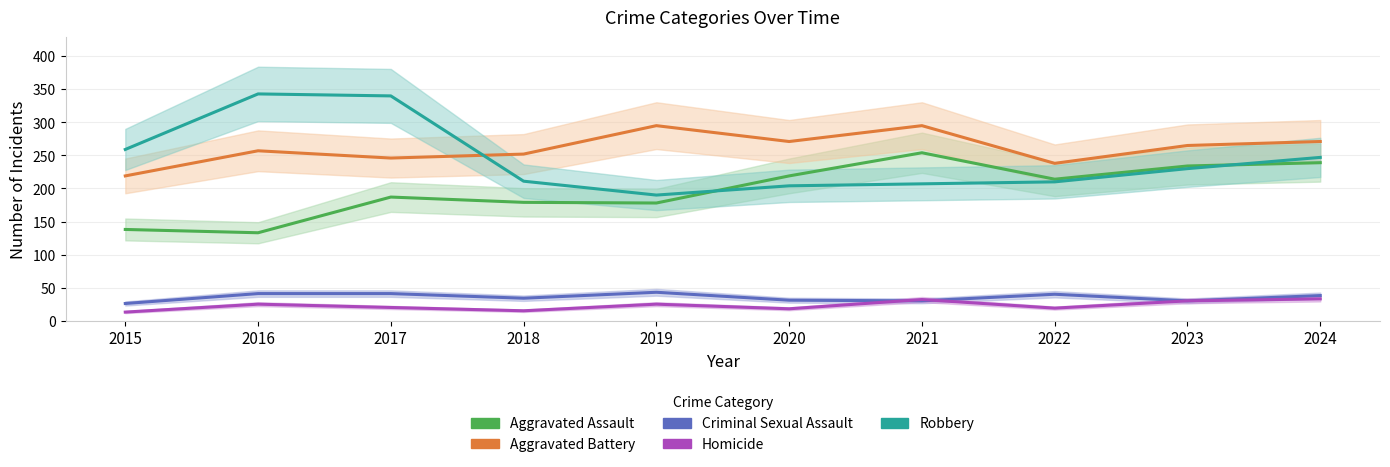

What is the sum of the Criminal Sexual Assault values at 2019 and 2017?

84